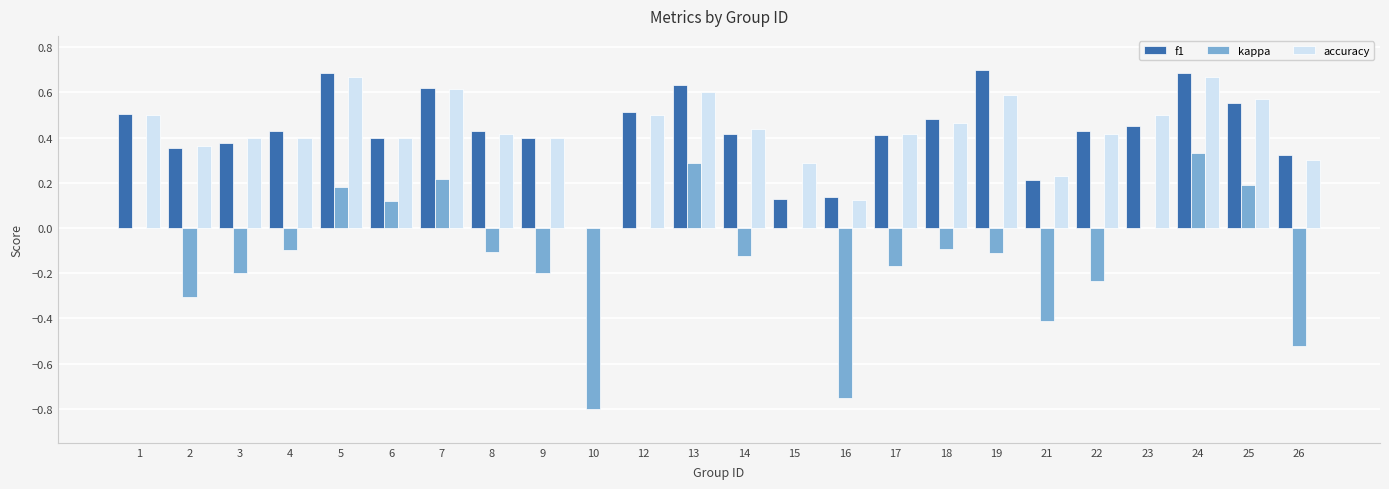

Which series changed the most between 8 and 24?

kappa